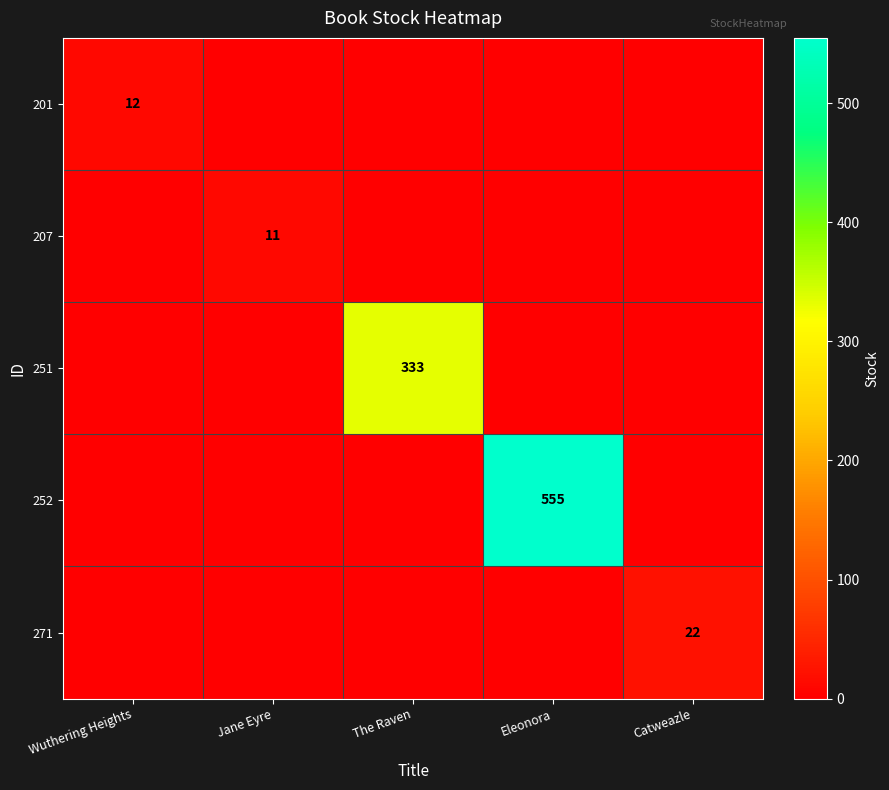

What is the difference between the maximum and minimum values in the 207 series?

11